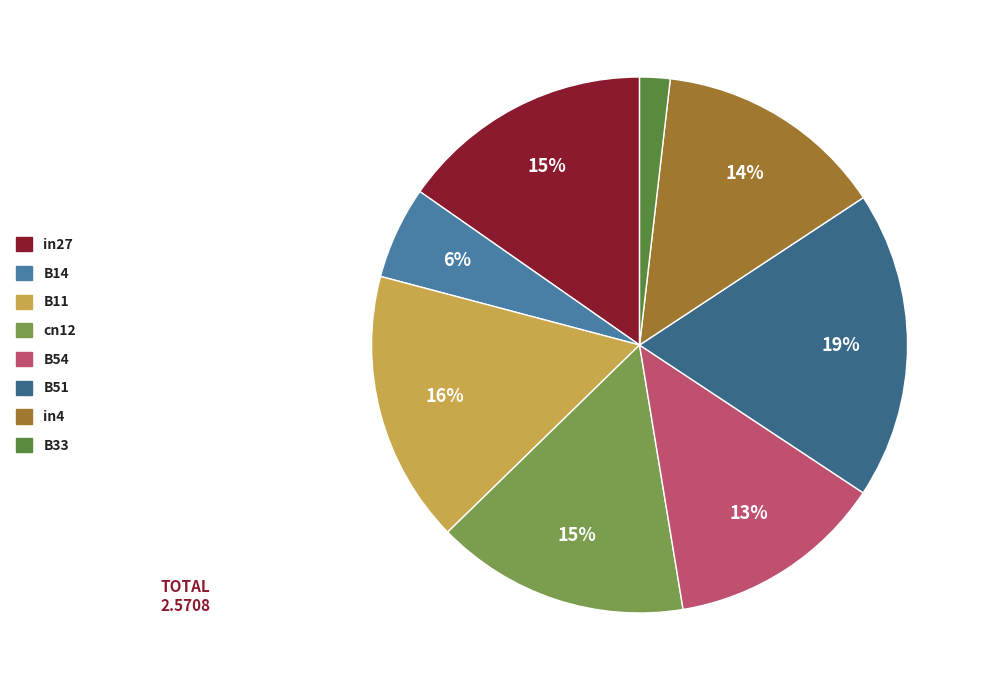

The in4 slice represents 4% of the pie. True or false?

False